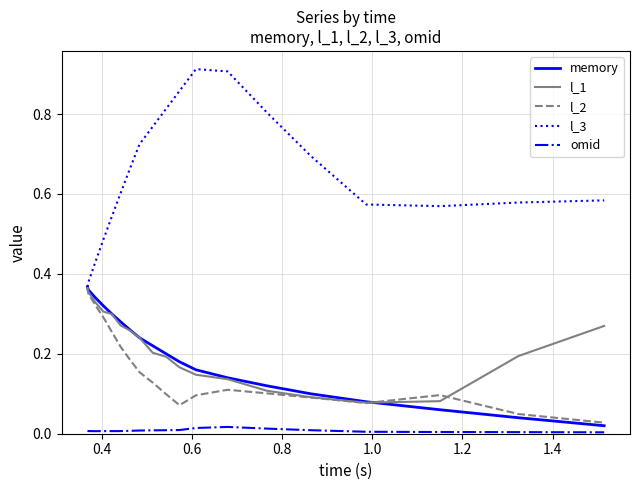

Which series has the largest range (max minus min)?

l_3